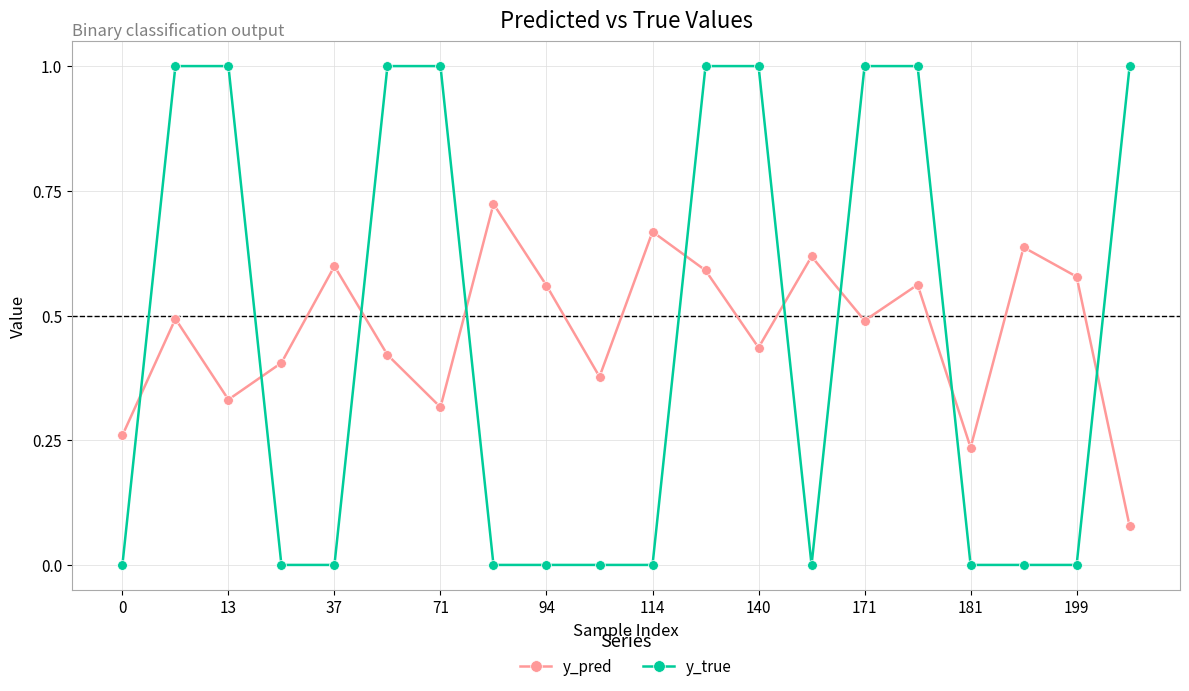

Which series has the widest spread of values?

y_true